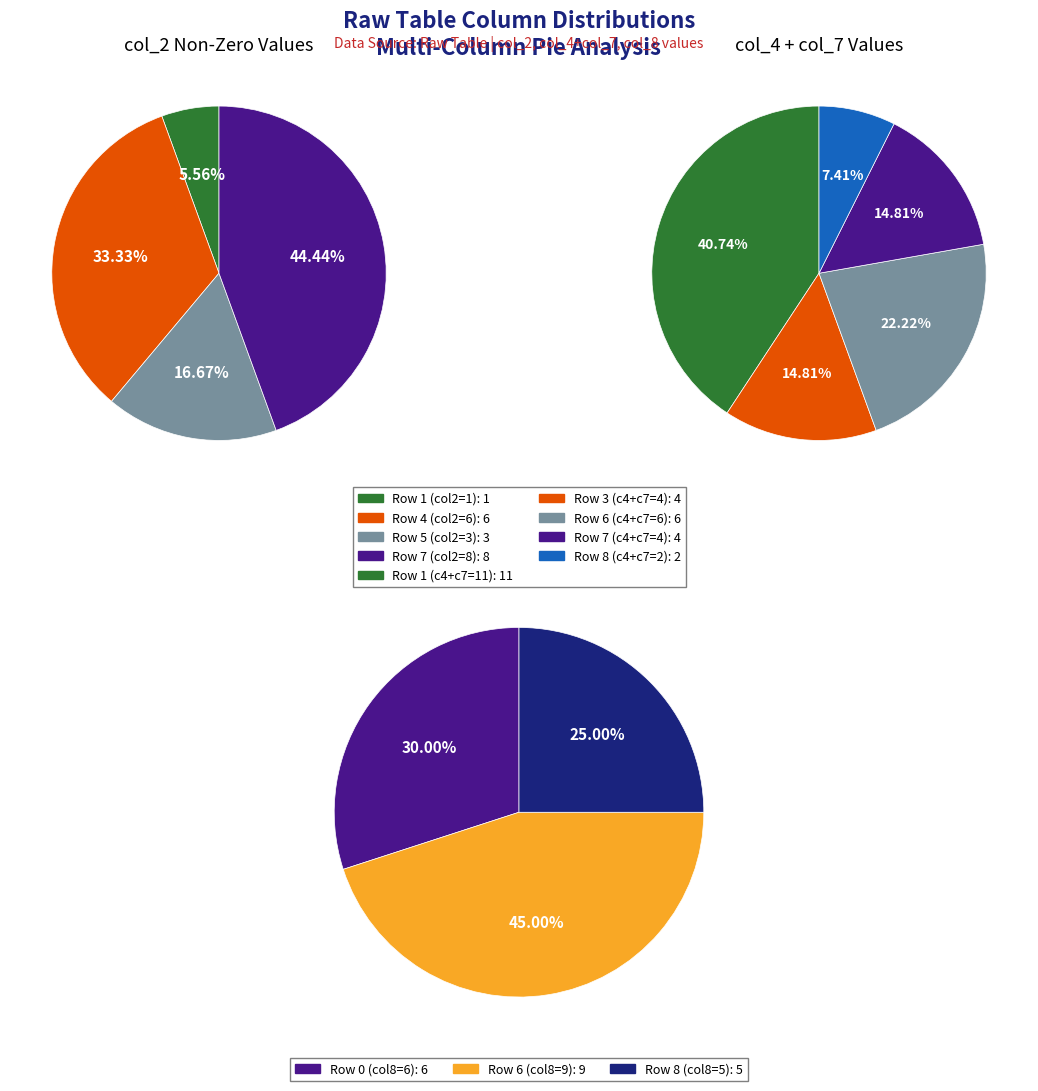

Combined, what portion of the pie is 7 and 0?

32.0%